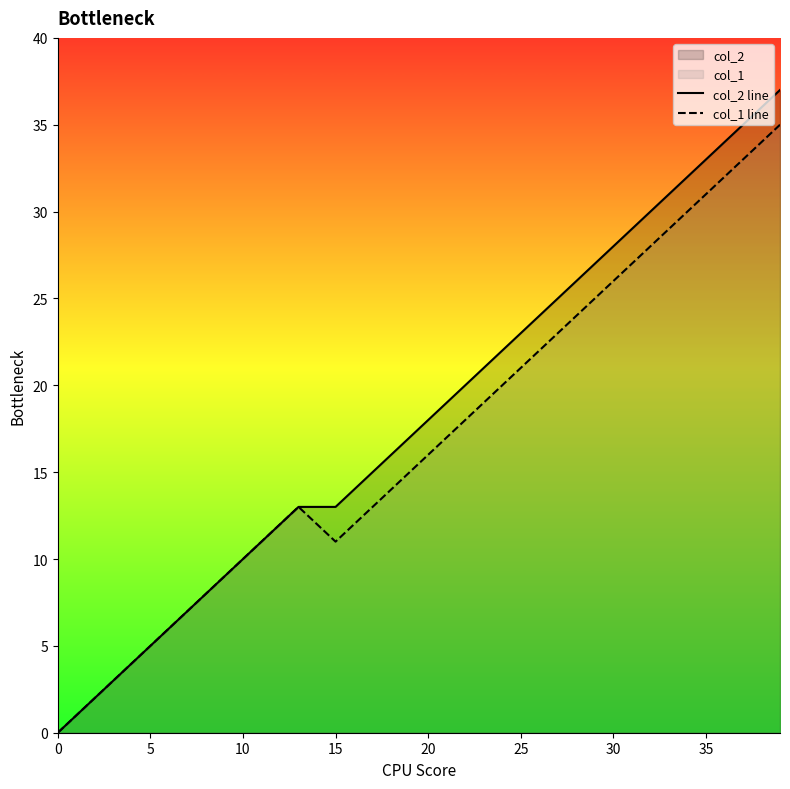

True or false: col_2 line has more than 2 points higher than both neighbors.

False